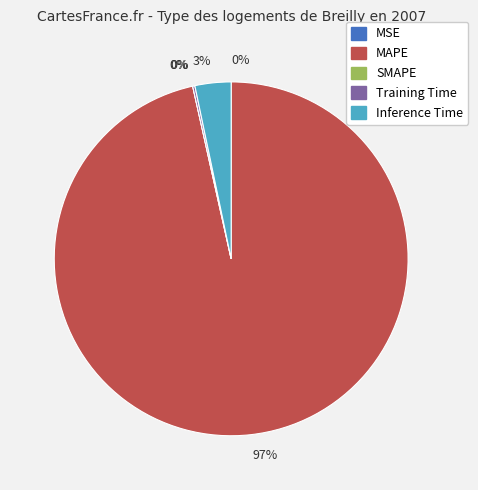

Does any single category account for the majority?

Yes